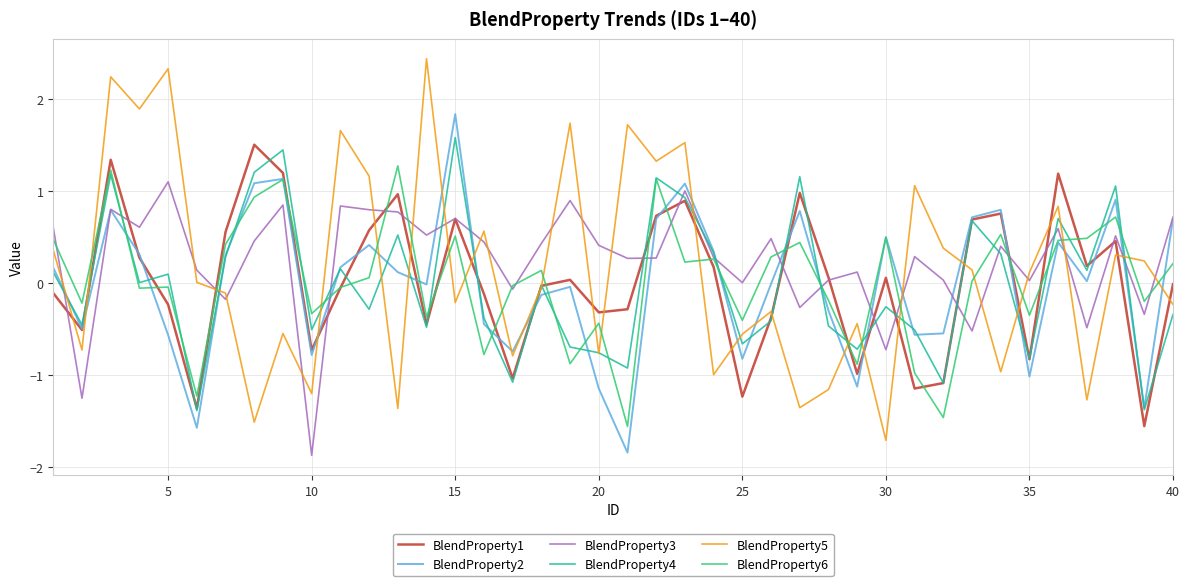

What is the maximum value for BlendProperty2?

1.8